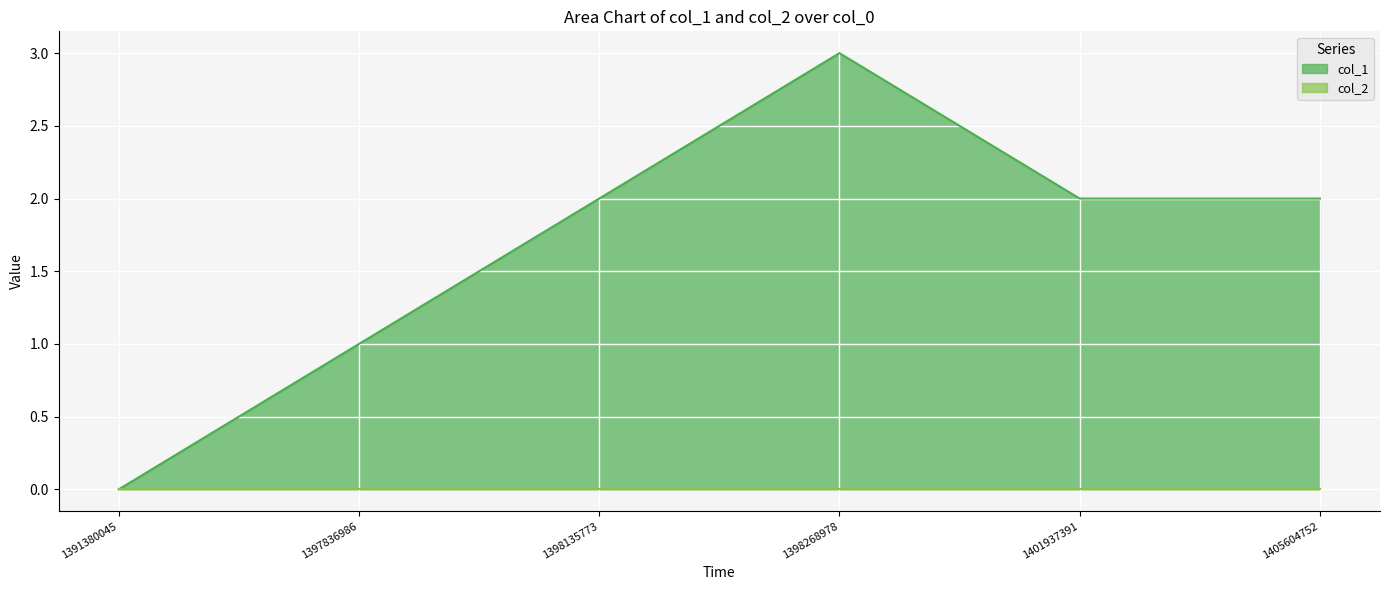

At which category does the chart reach its peak across all series?

1398268978